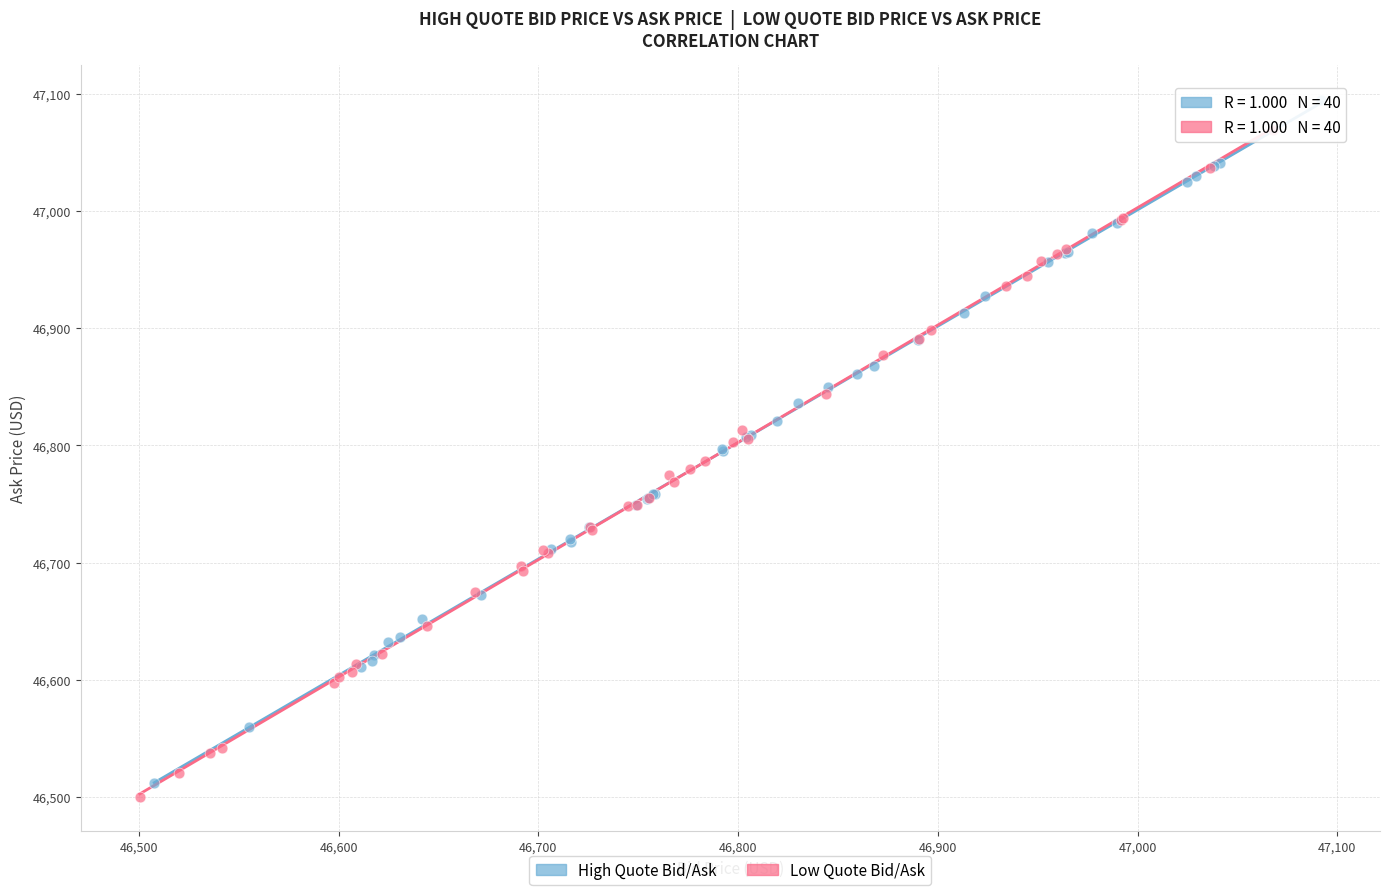

Which series has the largest Y range (max minus min)?

High Quote Bid/Ask